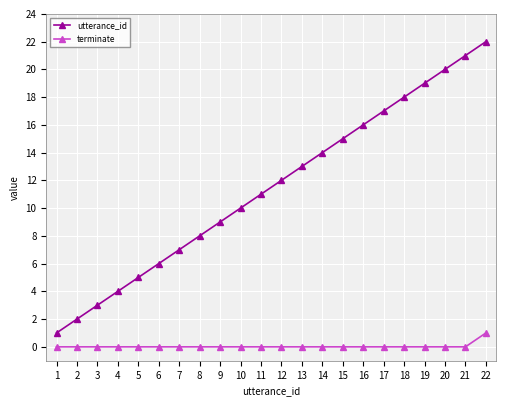

Count the number of data series in this chart.

2